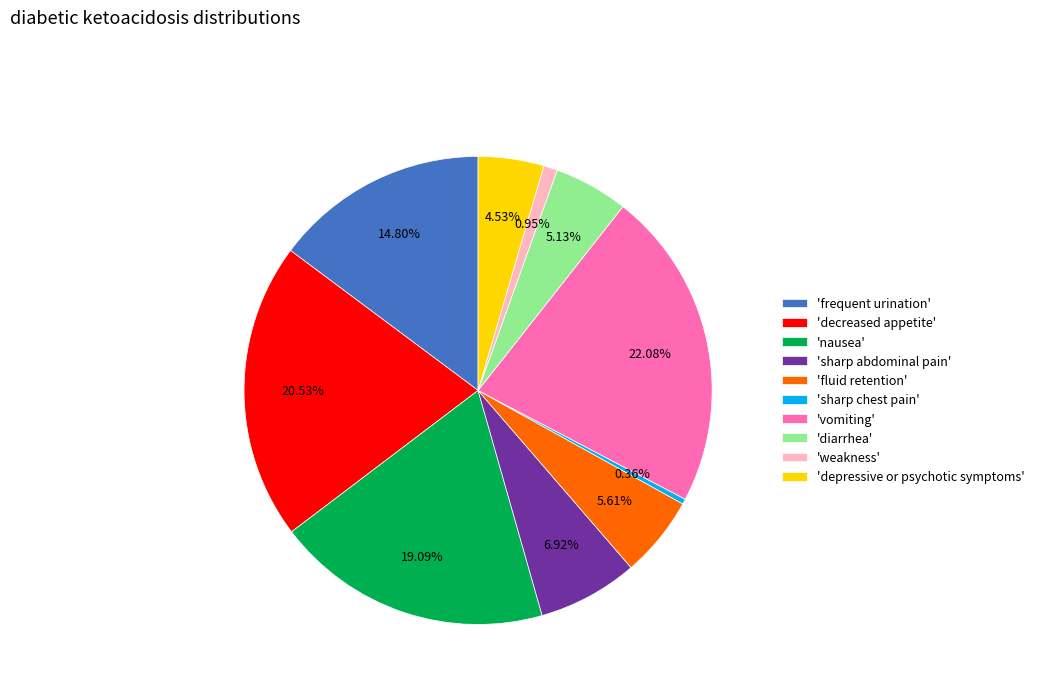

Does any single category account for the majority?

No